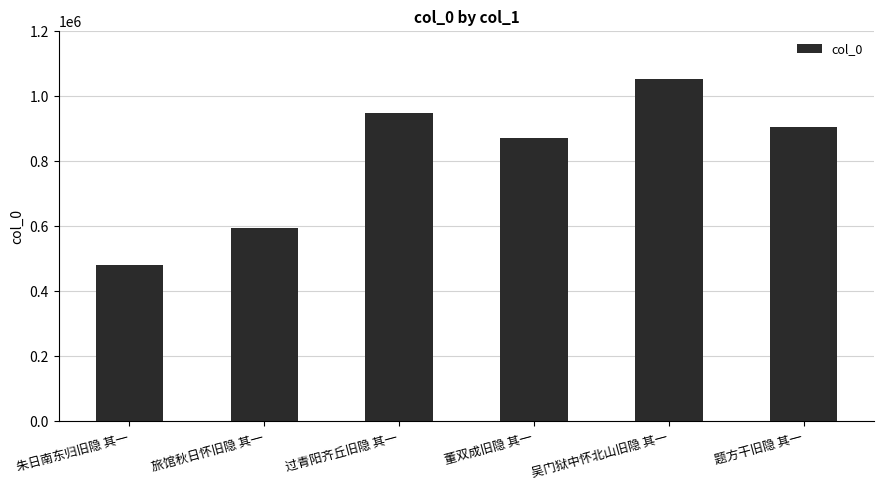

What is the difference between the maximum and minimum values?

572103